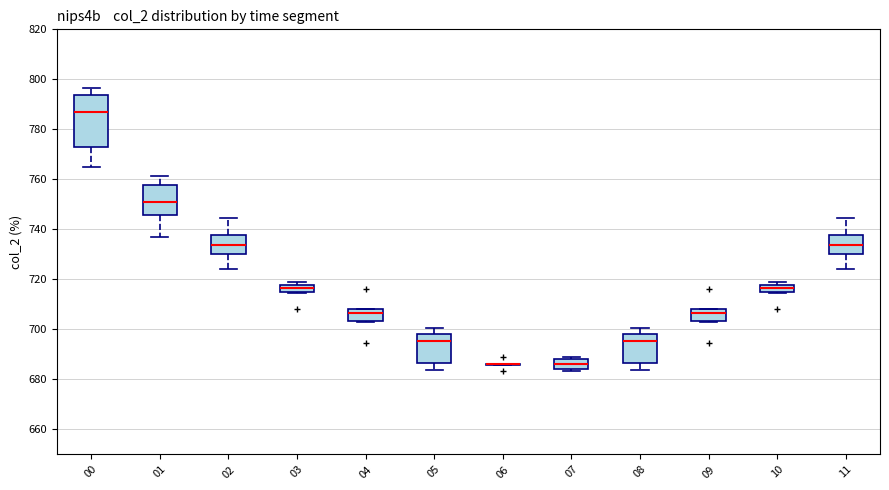

Which box is the tallest, from its lower edge to its upper edge?

00